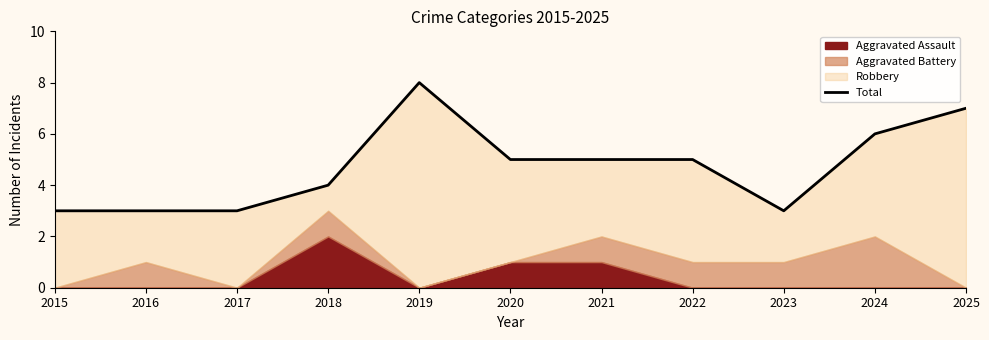

Which has a higher value, 2020 or 2018?

2020